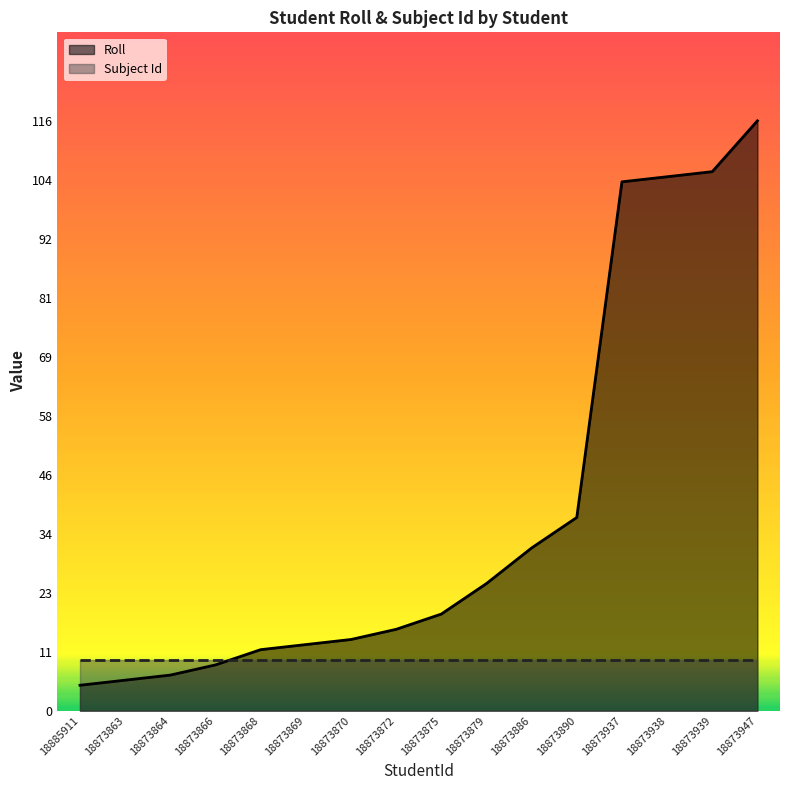

Where does the data first go above 19?

18873879